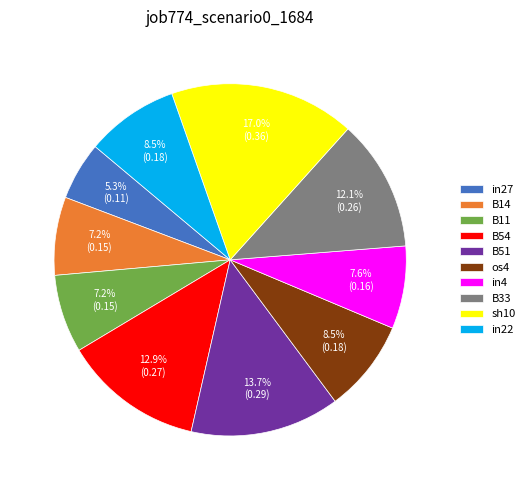

To the nearest percent, what is the combined percentage of B33 and B11?

19%